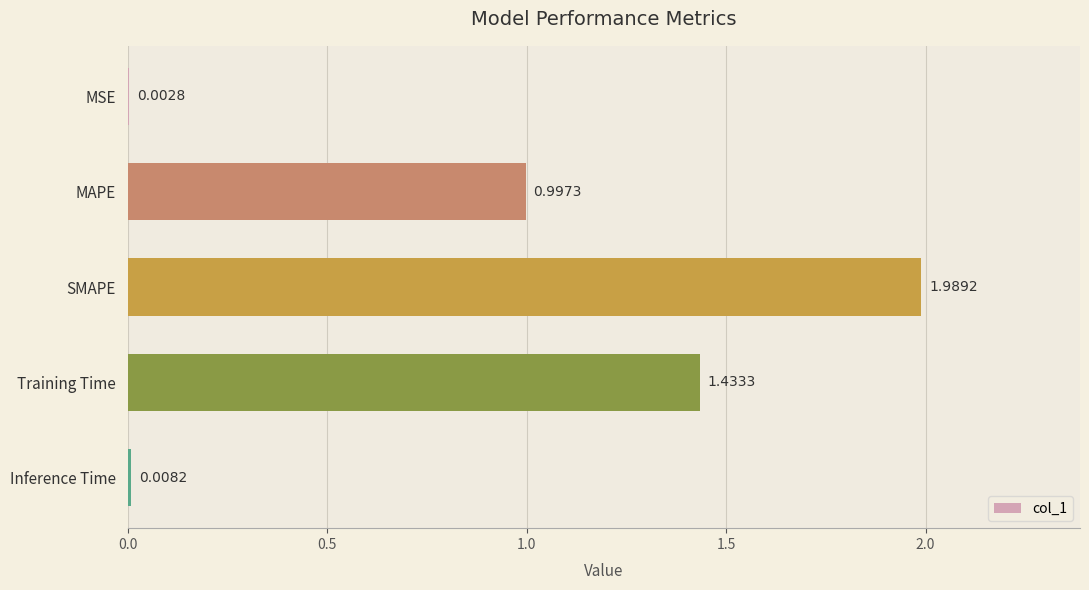

Which category has the highest value across all series?

SMAPE